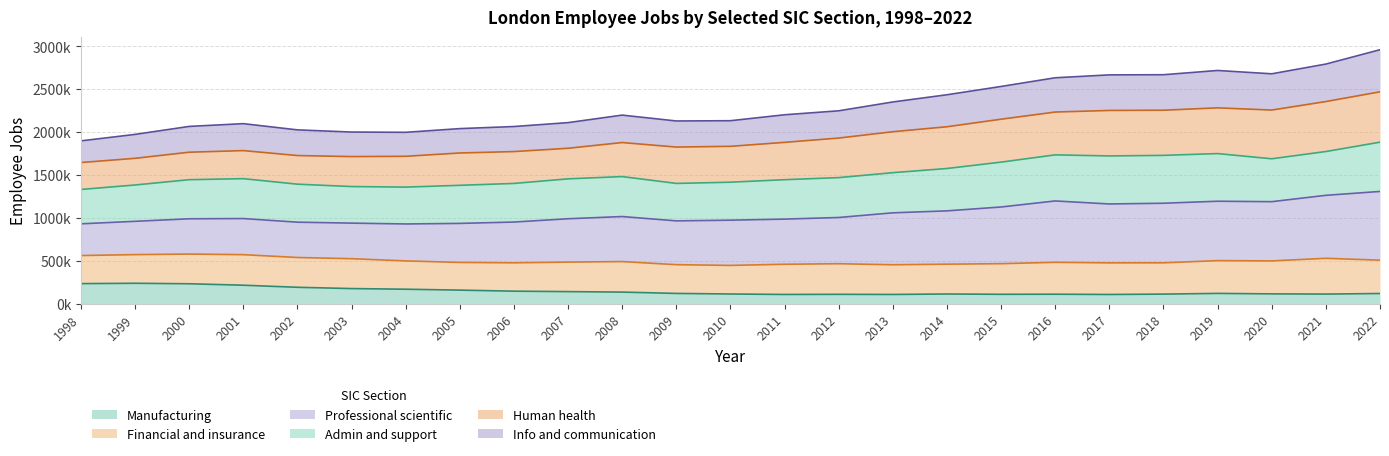

How many interior local peaks does the Info and communication series have?

3